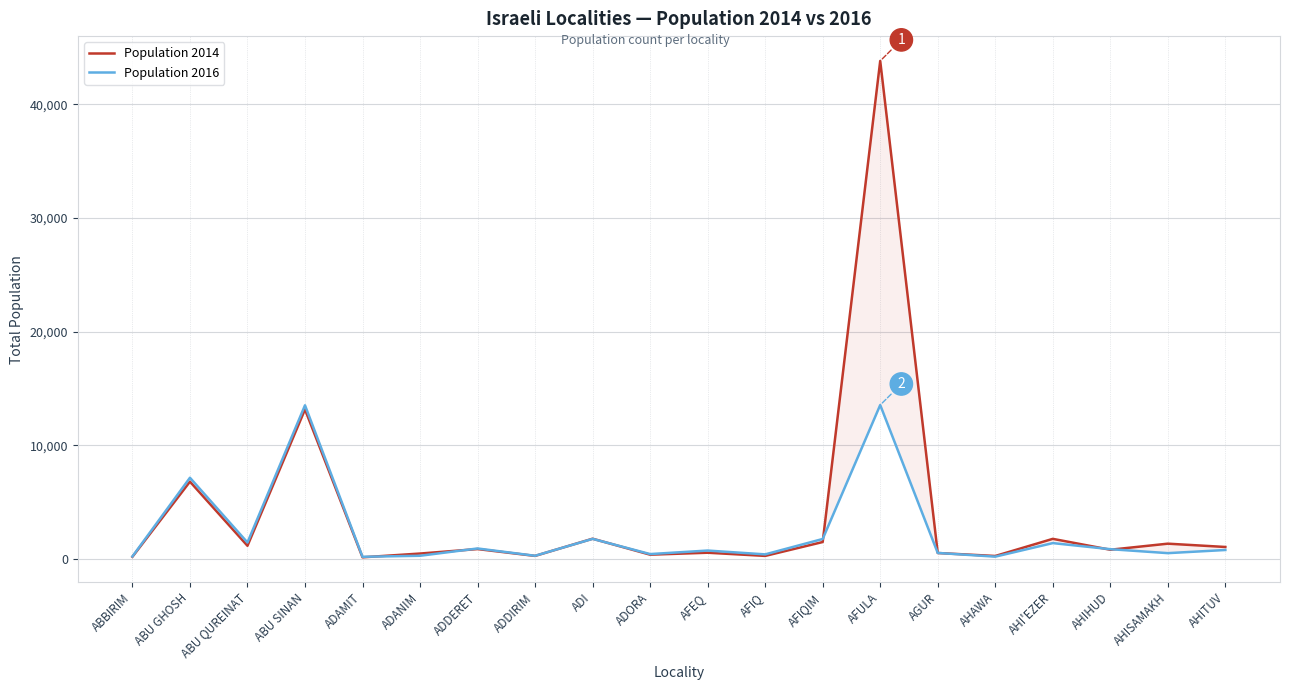

How many values in the Population 2014 series exceed 861?

9